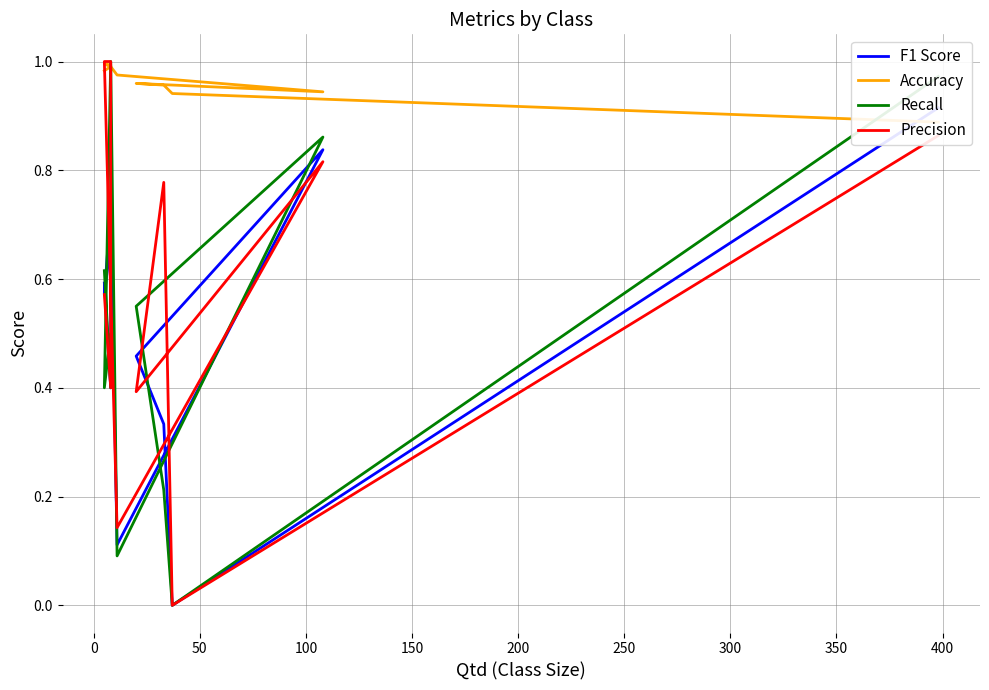

What is the difference between the maximum and minimum values in the Recall series?

1.0